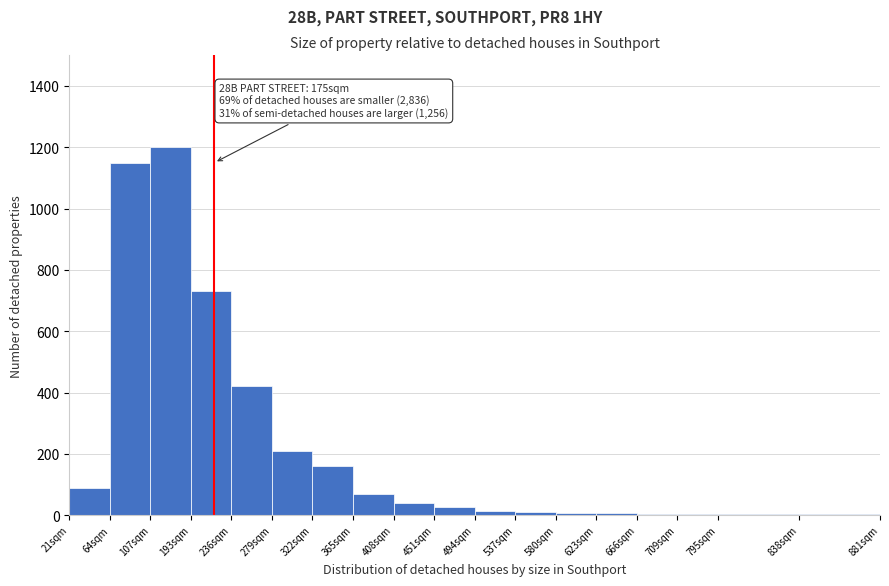

What is the sum of all values?

4149